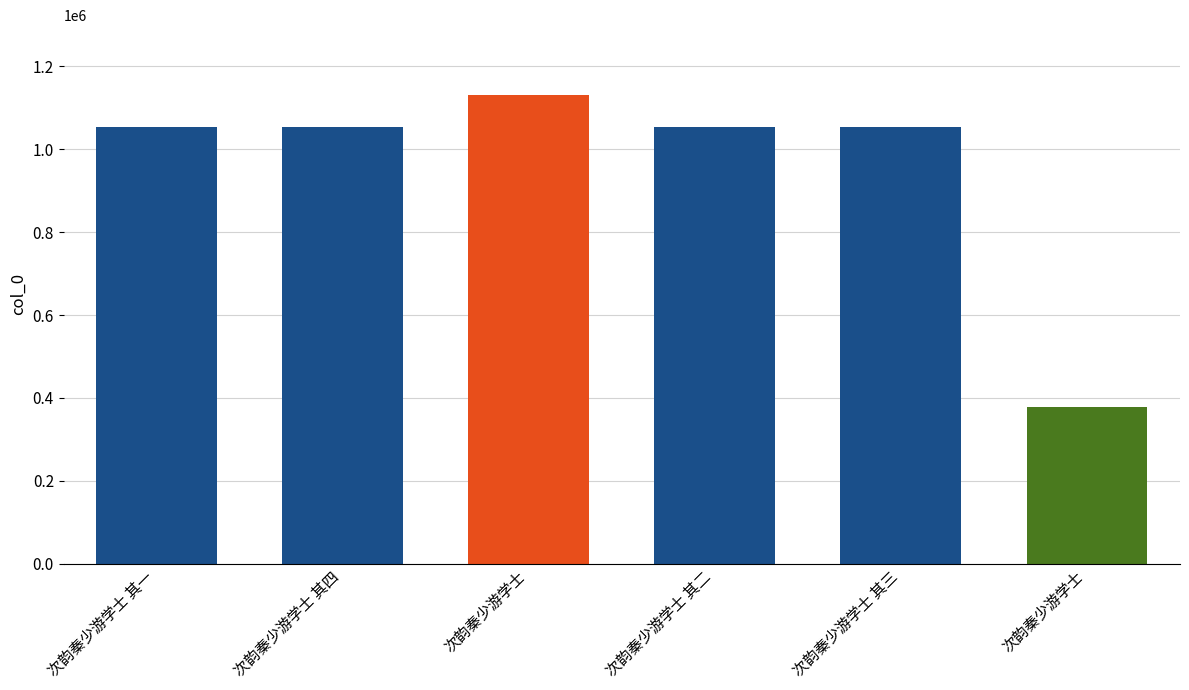

What is the label of the 3rd bar from the right?

次韵秦少游学士 其二